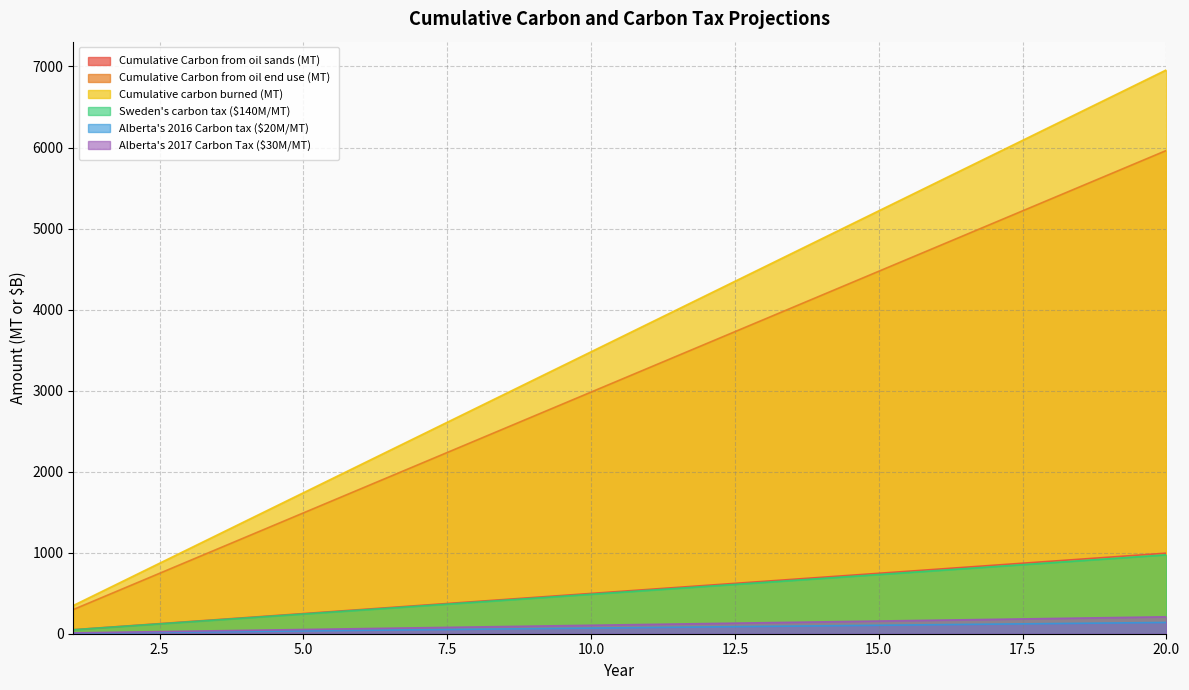

Reading right to left, what are all the values shown in this chart?

Cumulative Carbon from oil sands (MT): 994.3	944.6	894.9	845.2	795.5	745.8	696.0	646.3	596.6	546.9	497.2	447.5	397.7	348.0	298.3	248.6	198.9	149.2	99.4	49.7
Cumulative Carbon from oil end use (MT): 5964.1	5665.9	5367.7	5069.5	4771.3	4473.1	4174.9	3876.7	3578.5	3280.3	2982.0	2683.8	2385.6	2087.4	1789.2	1491.0	1192.8	894.6	596.4	298.2
Cumulative carbon burned (MT): 6958.4	6610.5	6262.6	5914.7	5566.7	5218.8	4870.9	4523.0	4175.1	3827.1	3479.2	3131.3	2783.4	2435.5	2087.5	1739.6	1391.7	1043.8	695.8	347.9
Sweden's carbon tax ($140M/MT): 974.2	925.5	876.8	828.1	779.3	730.6	681.9	633.2	584.5	535.8	487.1	438.4	389.7	341.0	292.3	243.5	194.8	146.1	97.4	48.7
Alberta's 2016 Carbon tax ($20M/MT): 139.2	132.2	125.3	118.3	111.3	104.4	97.4	90.5	83.5	76.5	69.6	62.6	55.7	48.7	41.8	34.8	27.8	20.9	13.9	7.0
Alberta's 2017 Carbon Tax ($30M/MT): 208.8	198.3	187.9	177.4	167.0	156.6	146.1	135.7	125.3	114.8	104.4	93.9	83.5	73.1	62.6	52.2	41.8	31.3	20.9	10.4